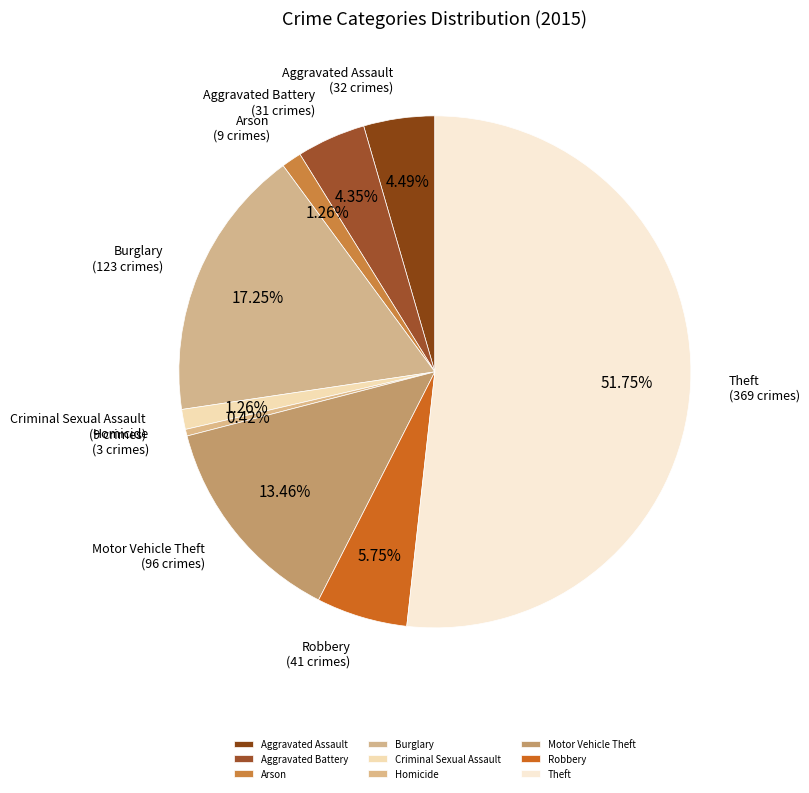

Between Burglary and Motor Vehicle Theft, which is larger?

Burglary